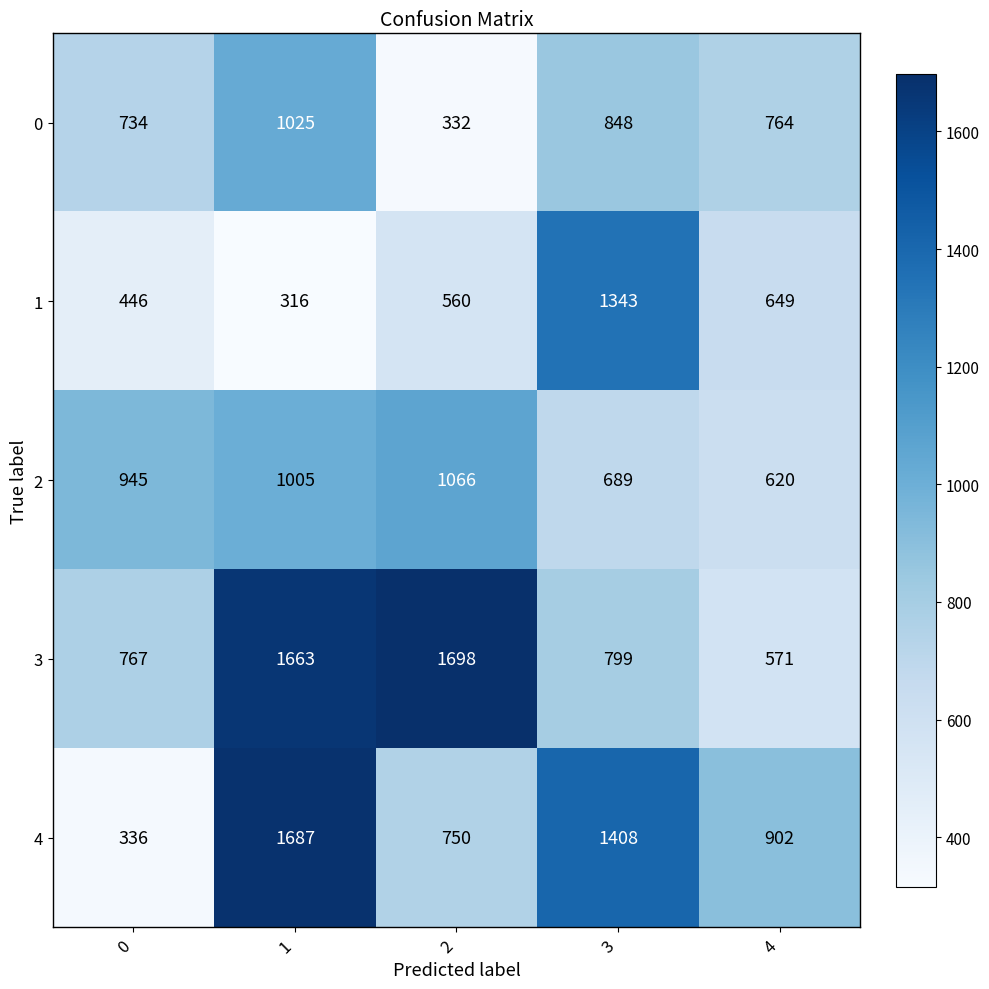

Between 0 and 2, which series saw the biggest shift?

3